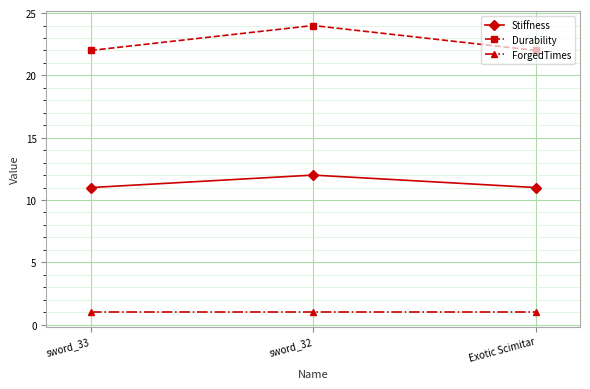

Between sword_33 and sword_32, which series saw the biggest shift?

Durability